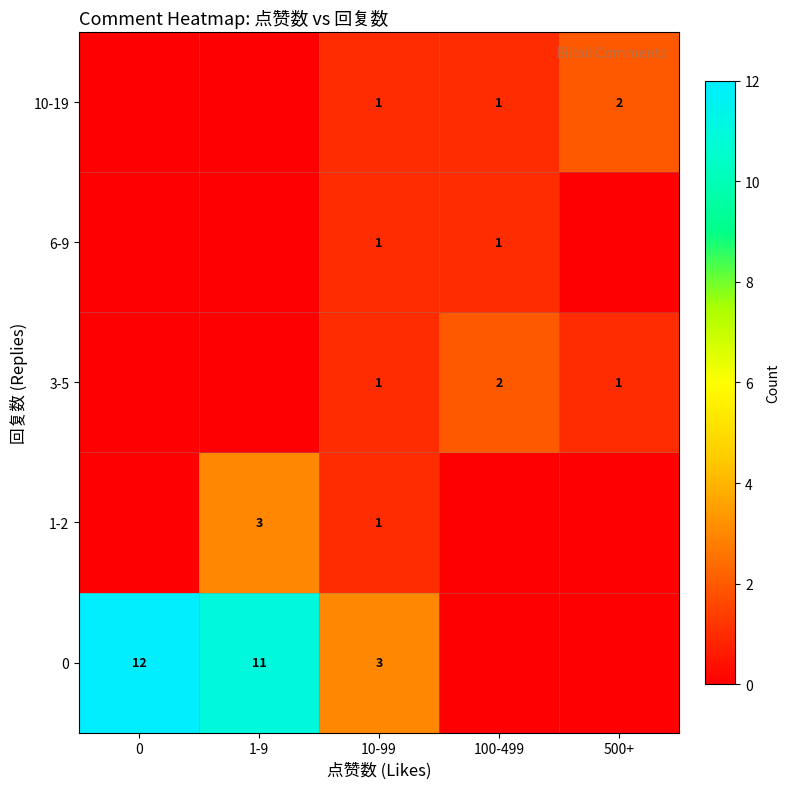

What is the sum of the 10-19 values at 500+ and 10-99?

3